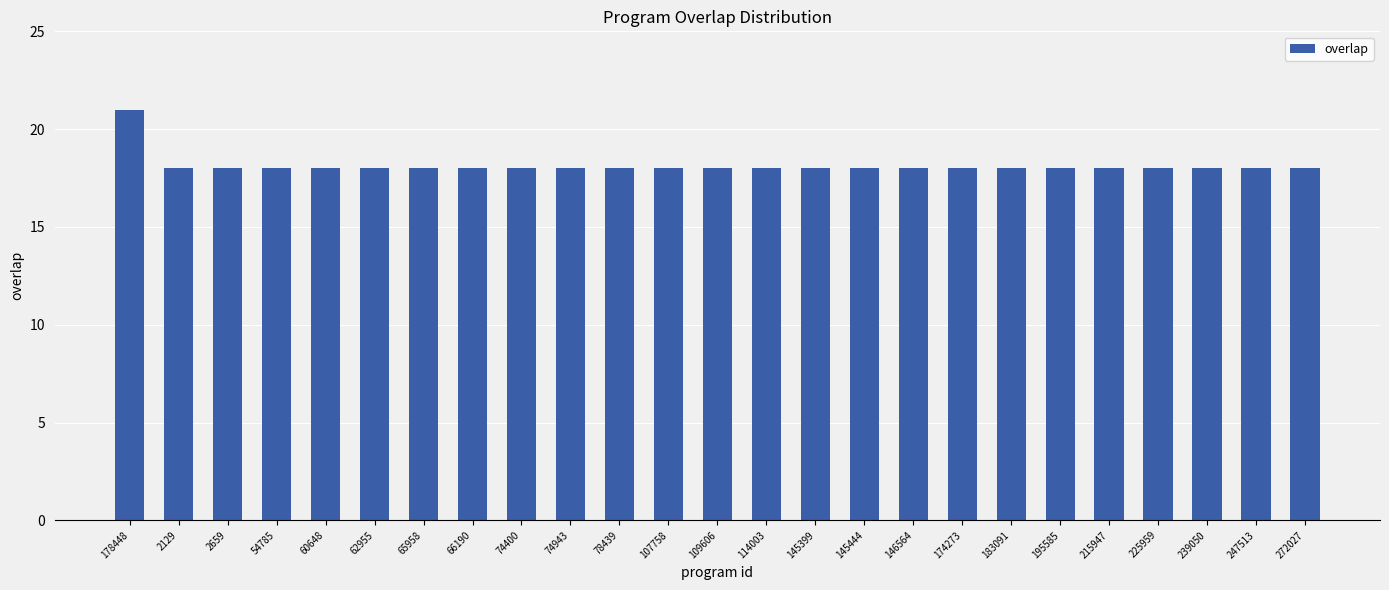

The value at 114003 is 31. True or false?

False